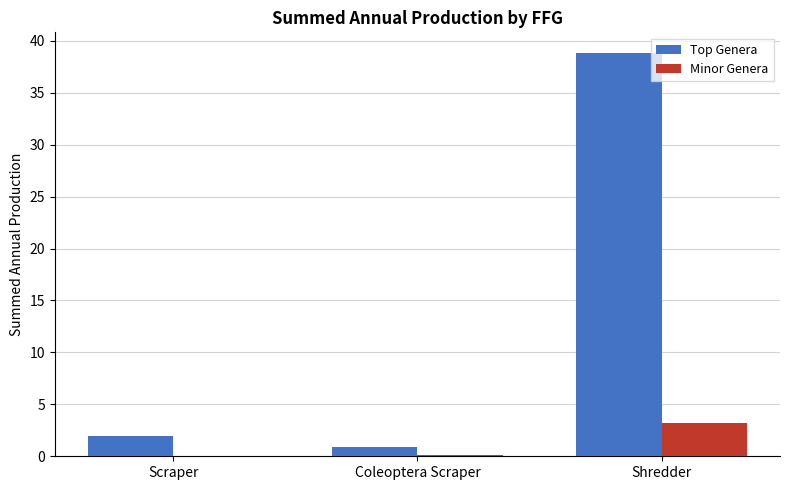

Which series has the largest total across all categories?

Top Genera